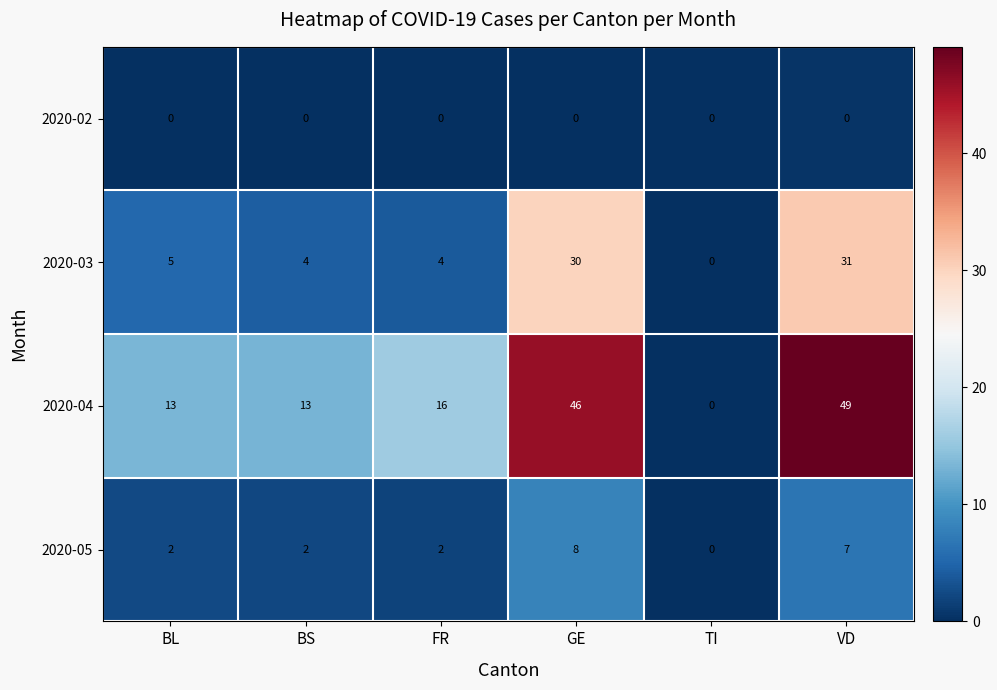

Count the number of data series in this chart.

4